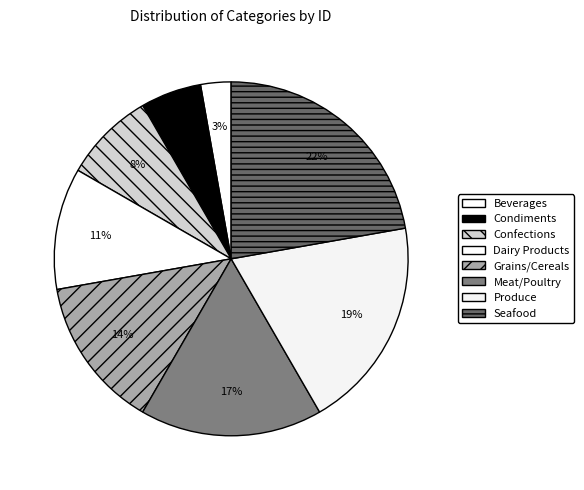

The Seafood slice represents 29% of the pie. True or false?

False